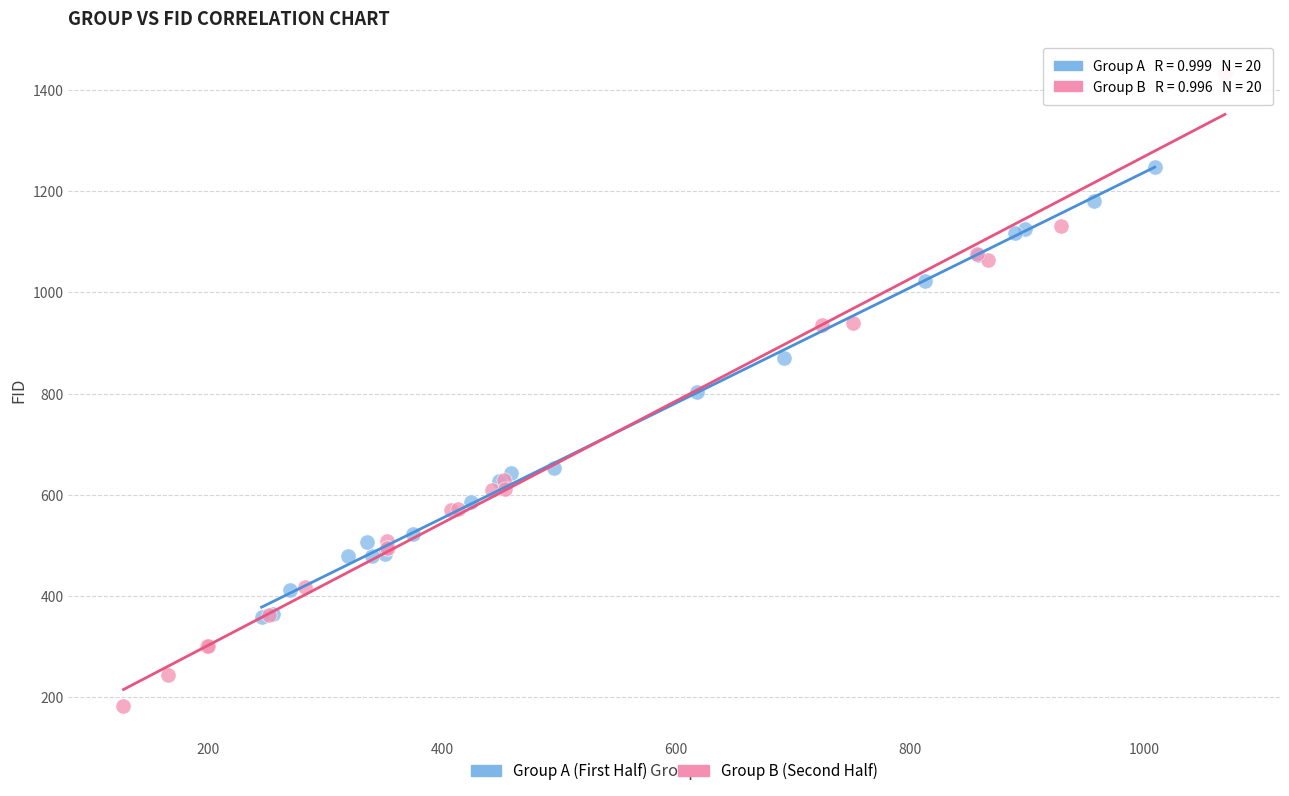

What are all the series names shown in the legend?

Group A (First Half), Group B (Second Half)